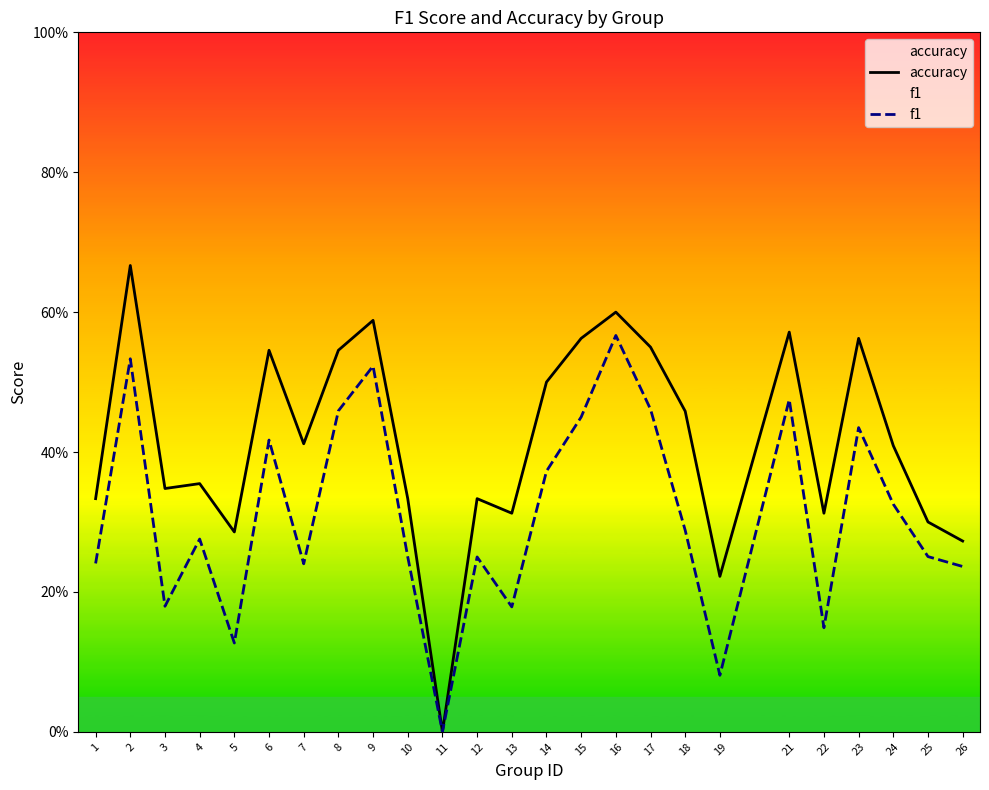

True or false: f1 has more than 2 interior local peaks.

True